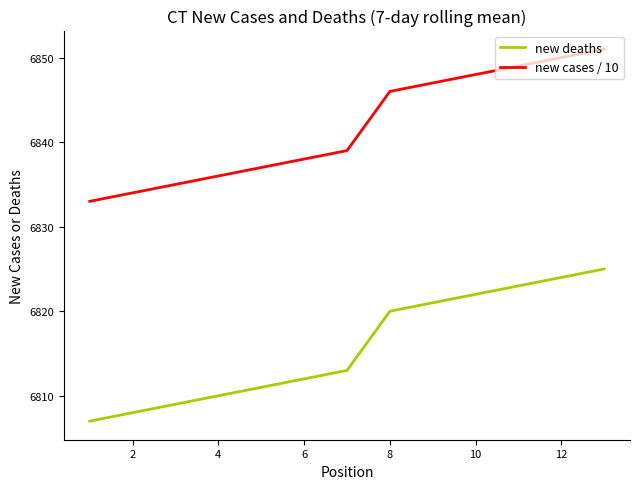

What is the difference between the maximum and minimum values in the new cases / 10 series?

18